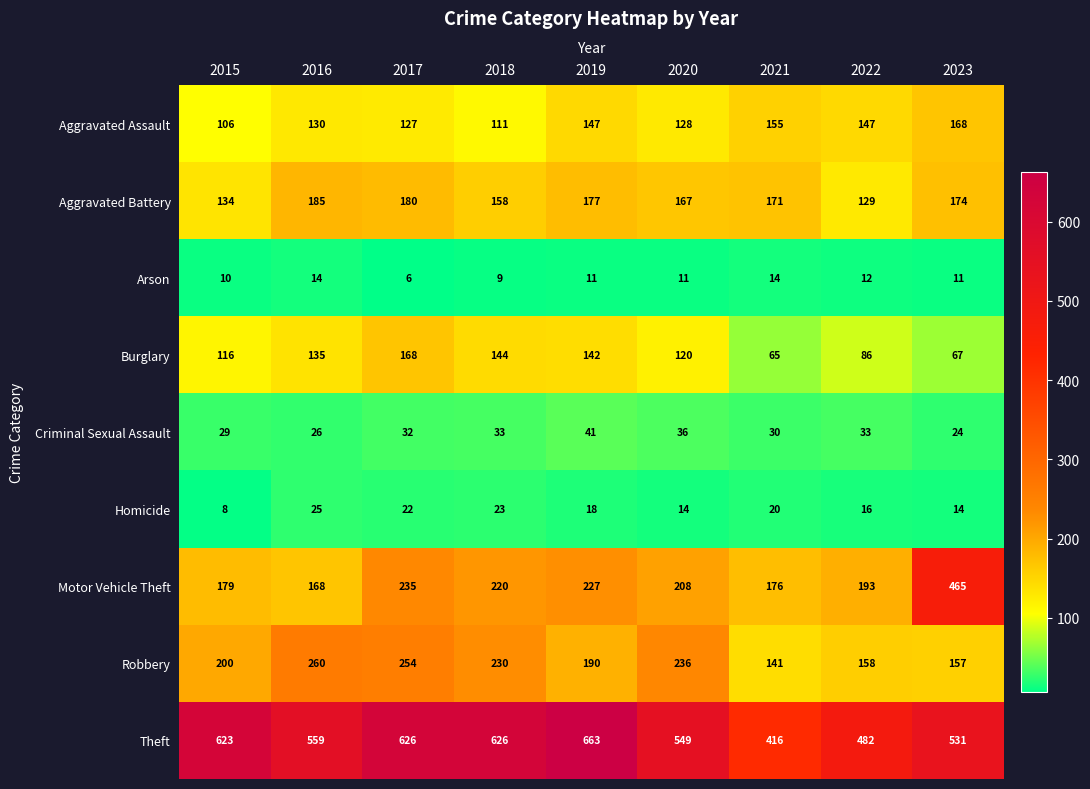

At which label does Theft first exceed 559?

2015